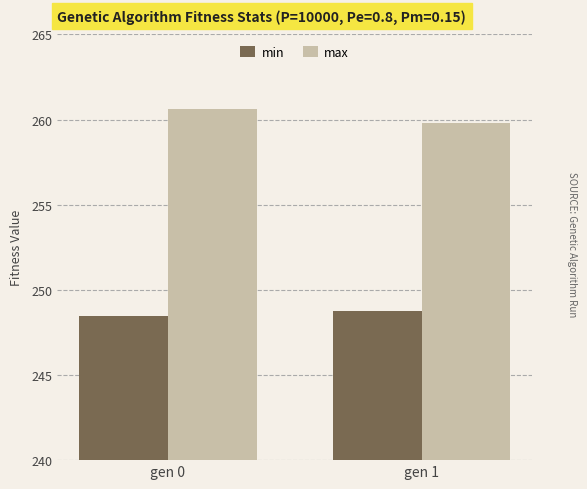

Is the value of max at gen 1 greater than the value of min at gen 0?

Yes